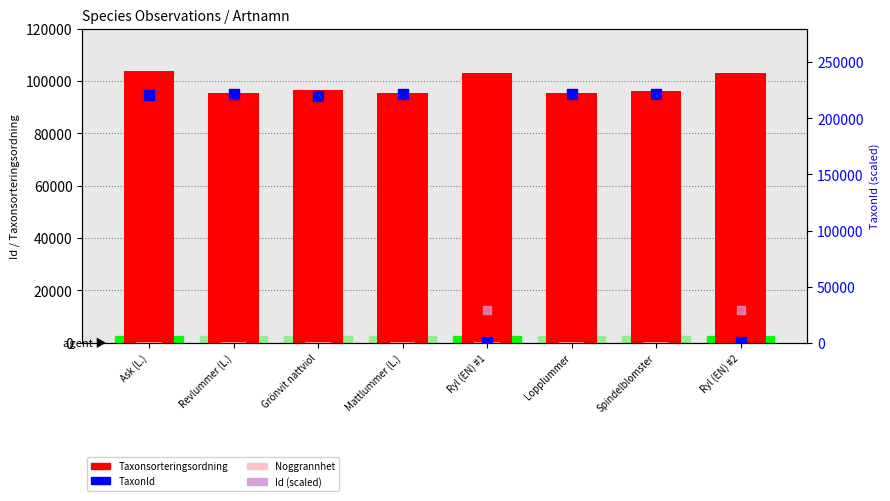

Is the value of TaxonId at Ryl (EN) #2 greater than the value of Id (scaled) at Revlummer (L.)?

No